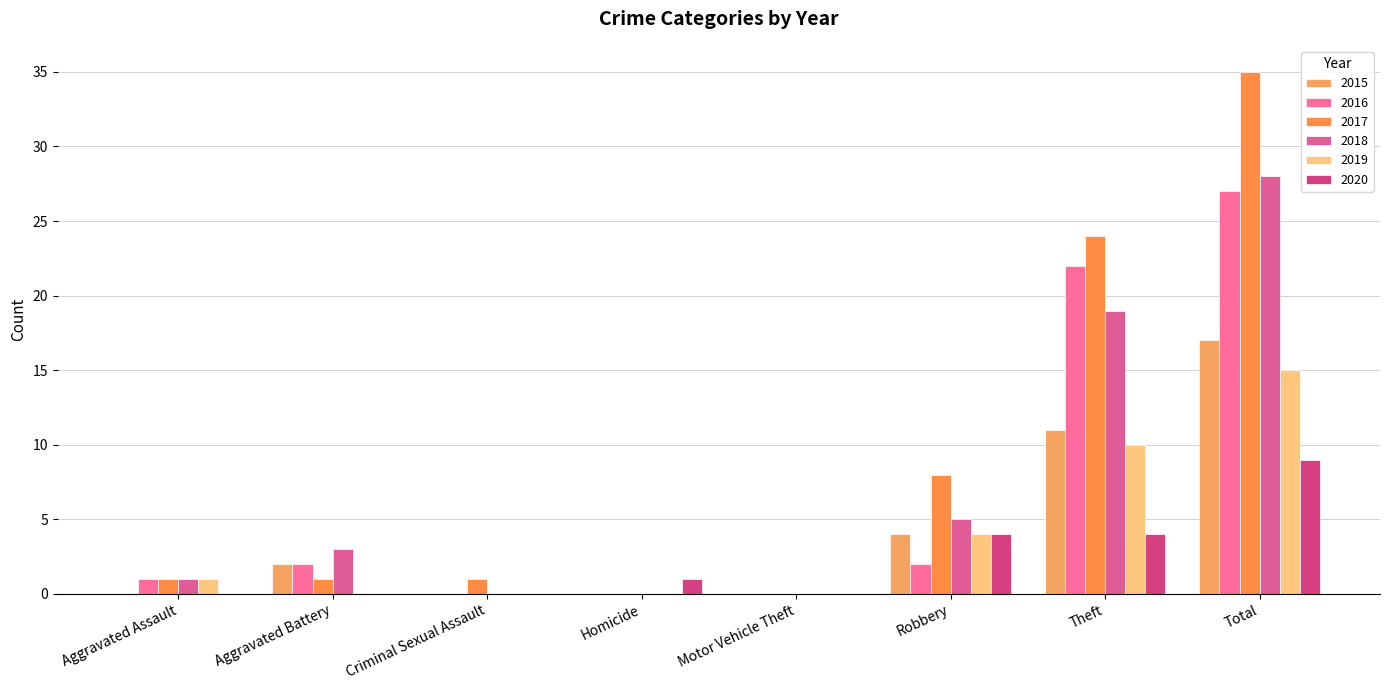

How many distinct data groups are displayed?

6